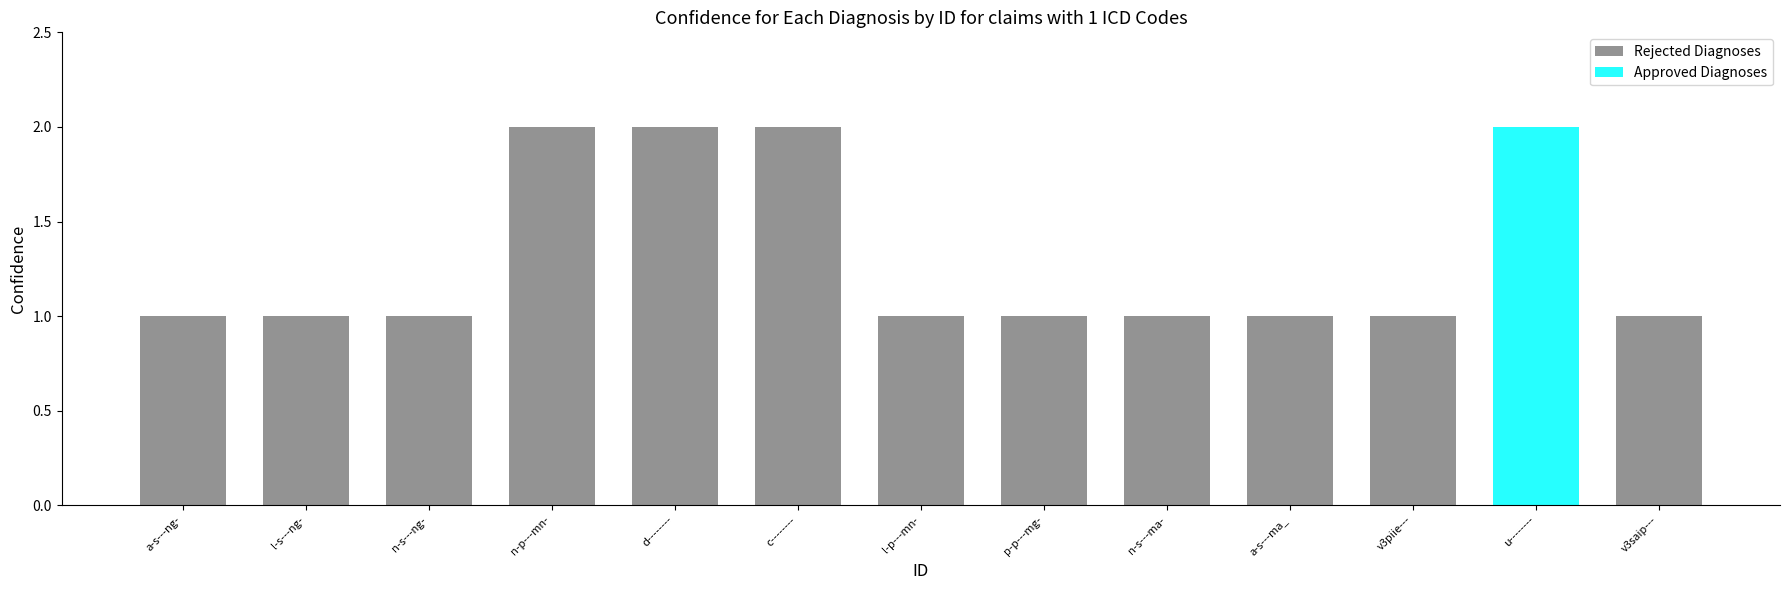

Does the chart contain stacked bars?

No